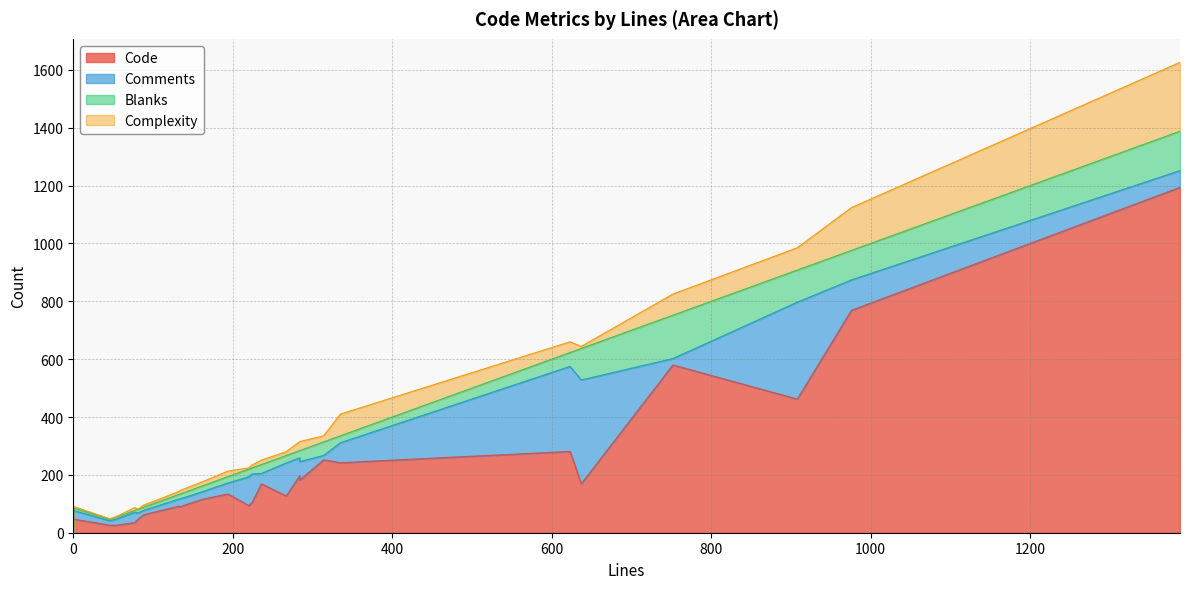

How many data points in Comments are less than 36?

11